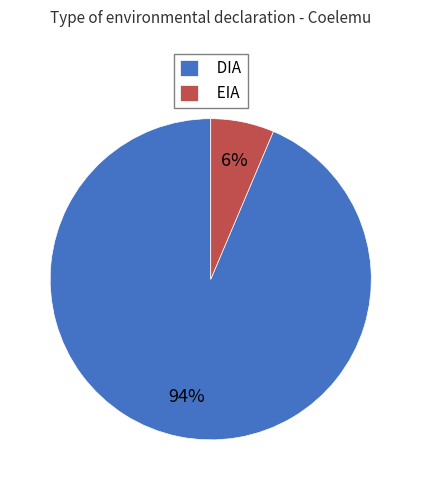

Count the number of slices in the pie.

2